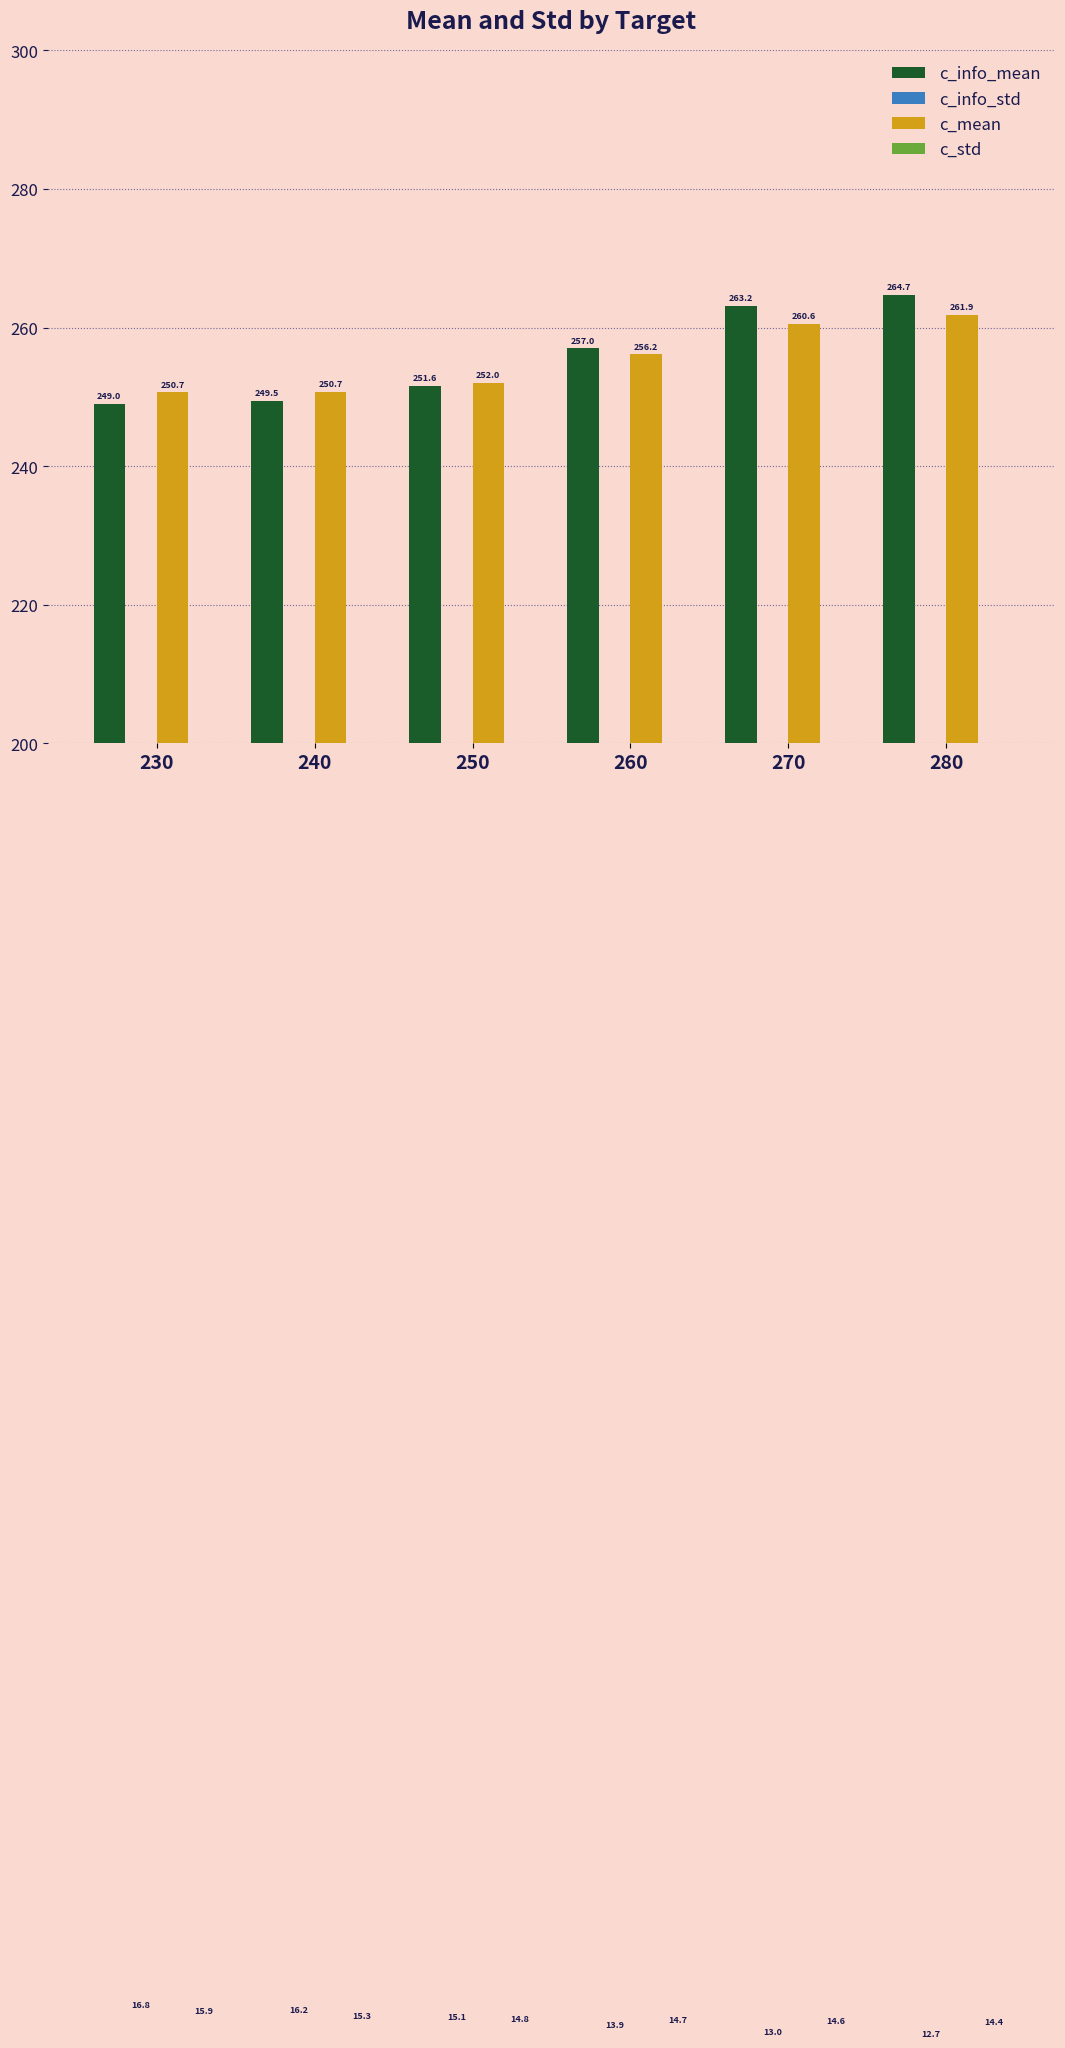

At which category does the chart reach its minimum across all series?

280